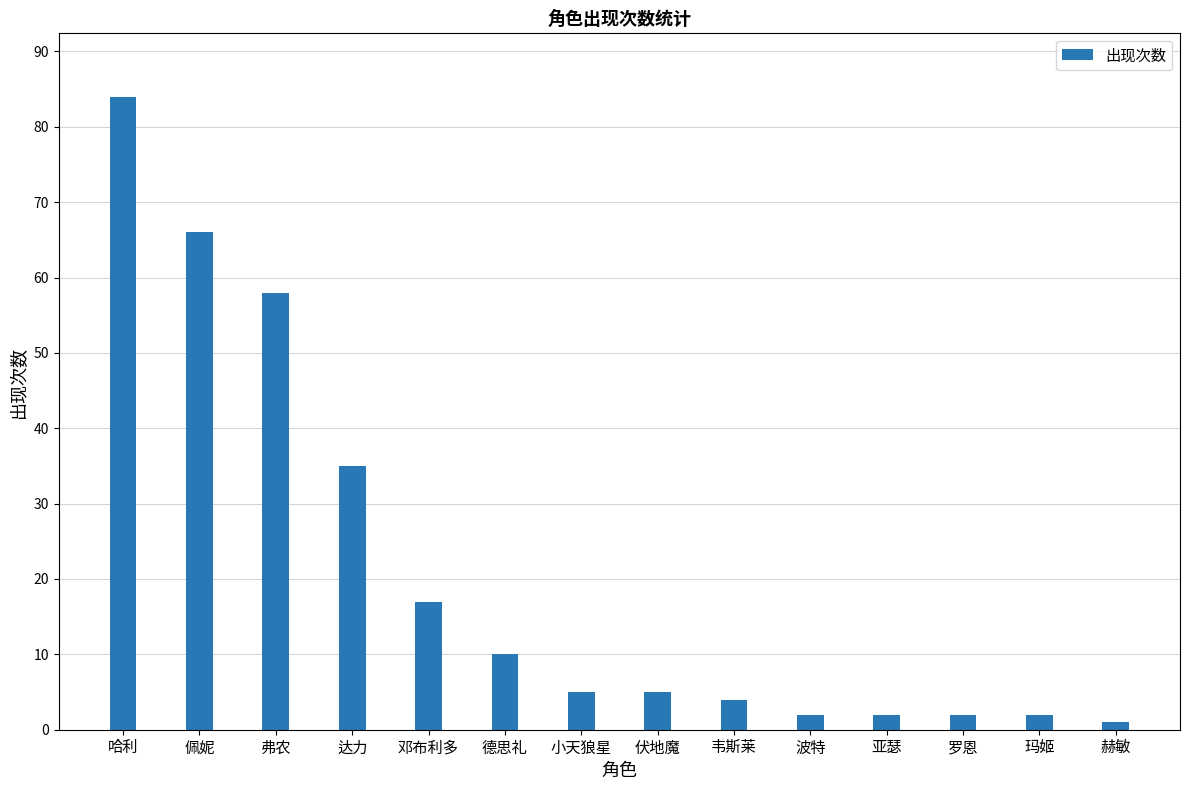

What is the label of the 13th bar from the left?

玛姬